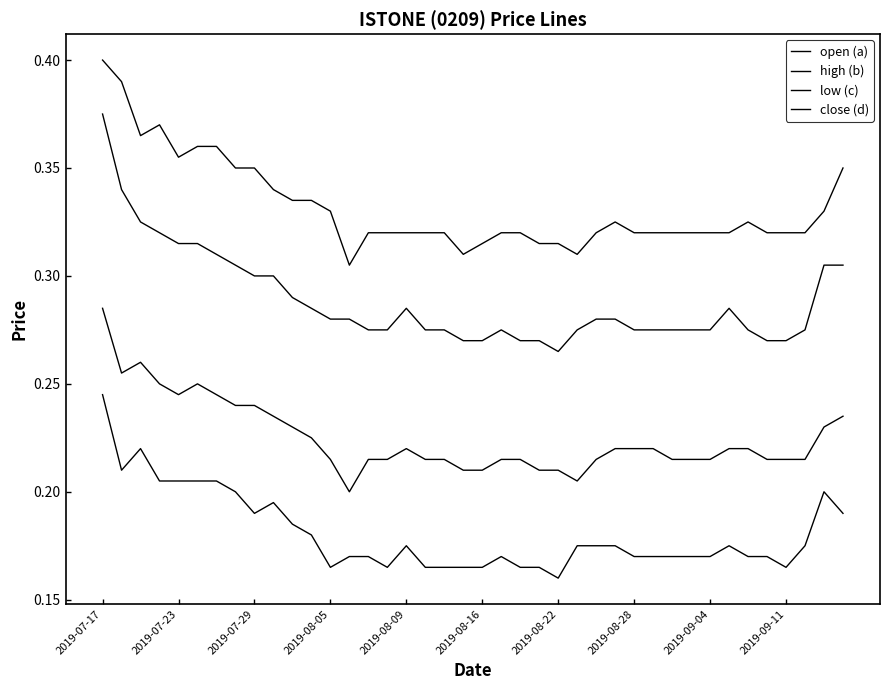

List the series in order of their peak value, highest first.

open (a), high (b), low (c), close (d)